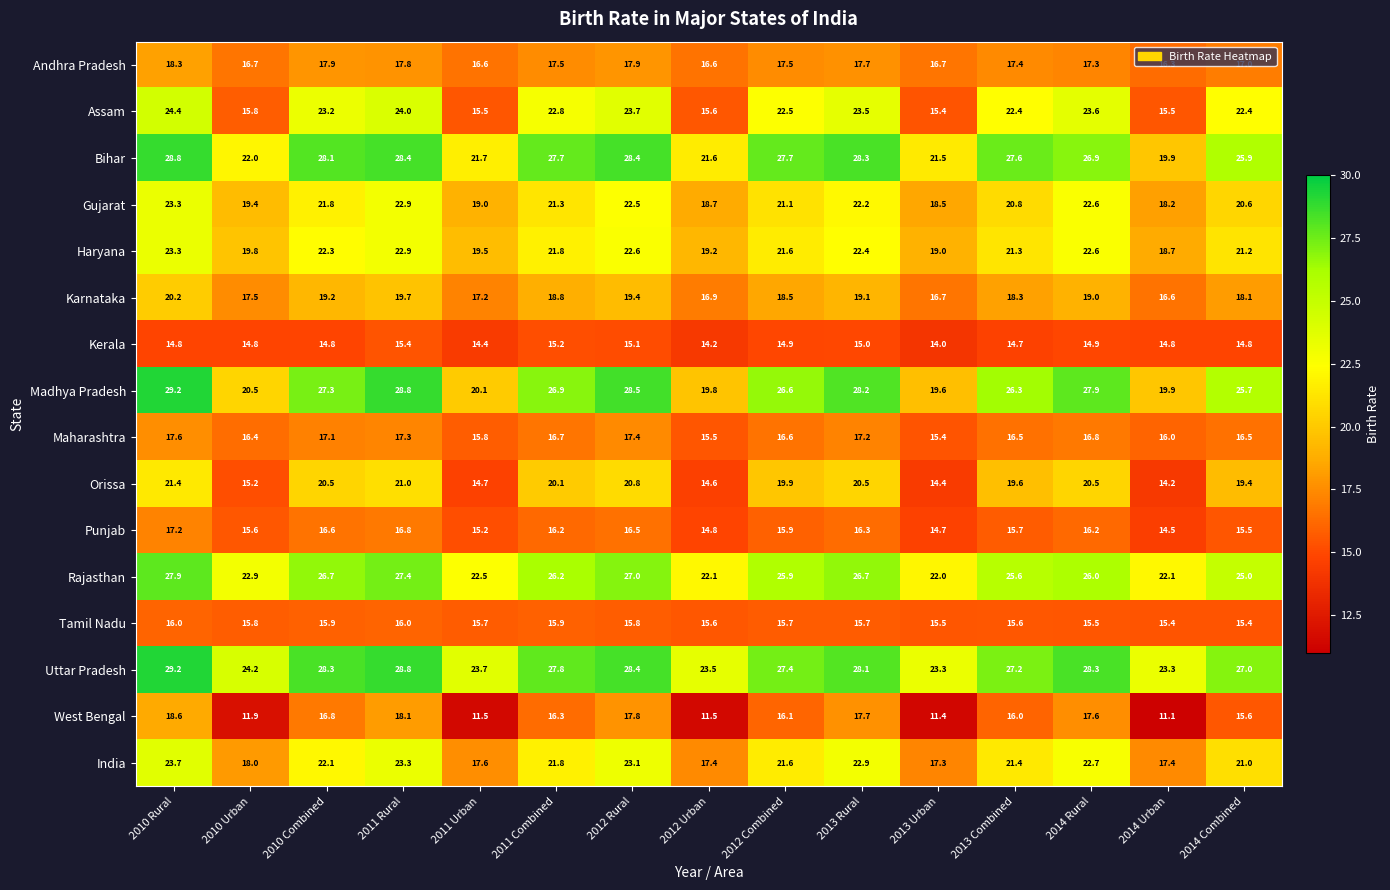

What is the sum of the Kerala values at 2012 Rural and 2013 Combined?

29.8